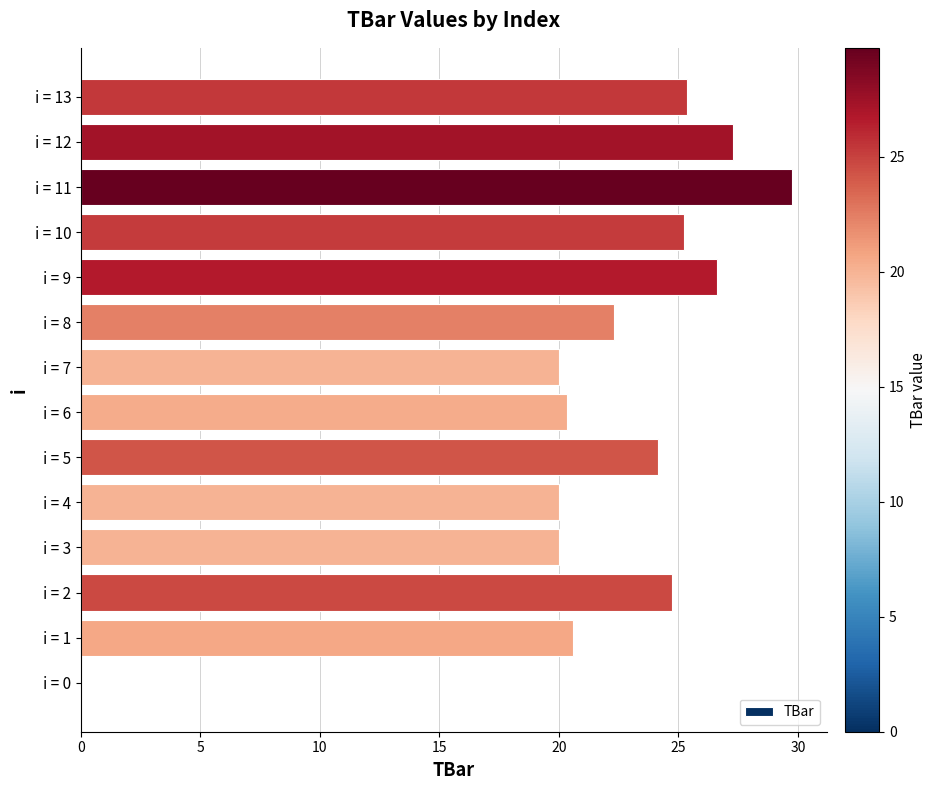

Reading bottom to top, extract all data points from this chart.

i = 0=0.0	i = 1=20.6	i = 2=24.7	i = 3=20.0	i = 4=20.0	i = 5=24.2	i = 6=20.3	i = 7=20.0	i = 8=22.3	i = 9=26.6	i = 10=25.2	i = 11=29.7	i = 12=27.3	i = 13=25.4